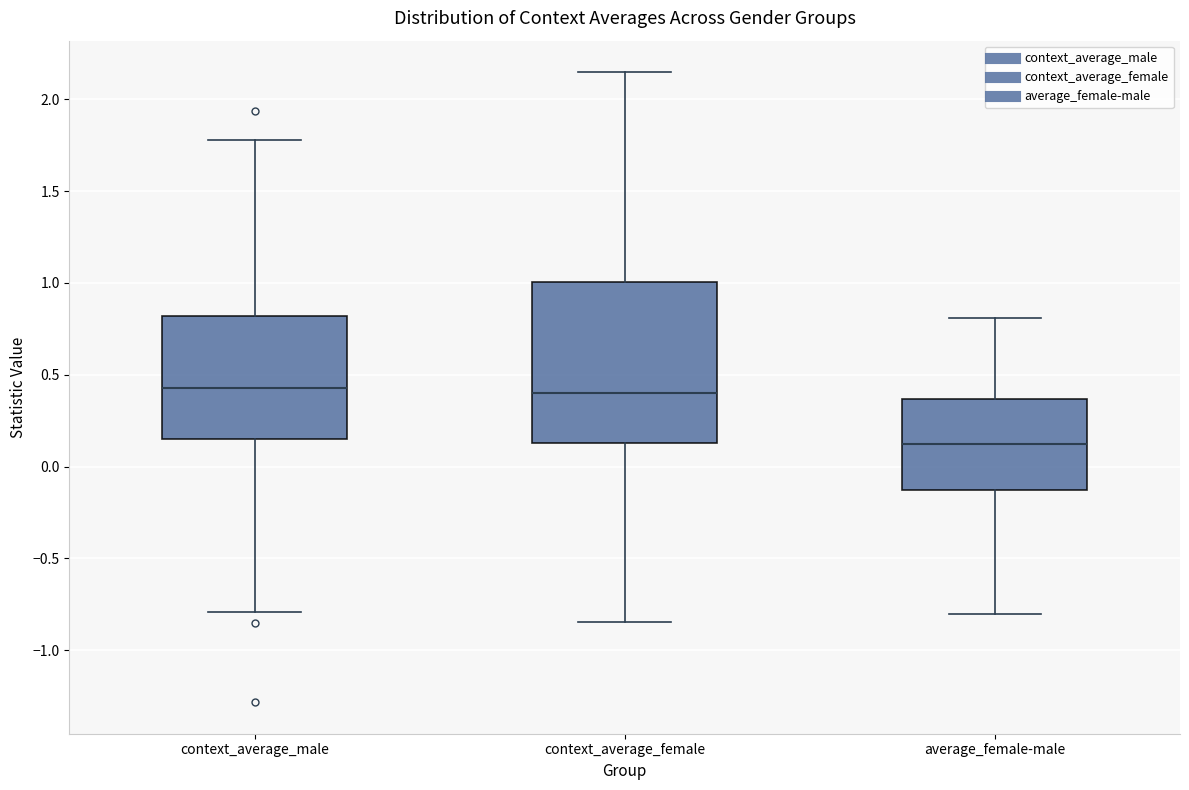

Where is the lower edge of the box for context_average_male on the y-axis? The values are not printed on the chart, so give them approximately, as read against the axis.

0.15